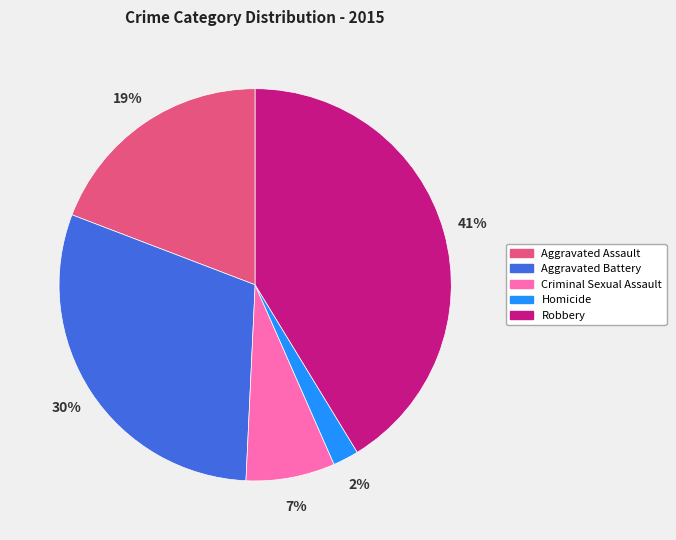

The Robbery slice represents 41% of the pie. True or false?

True